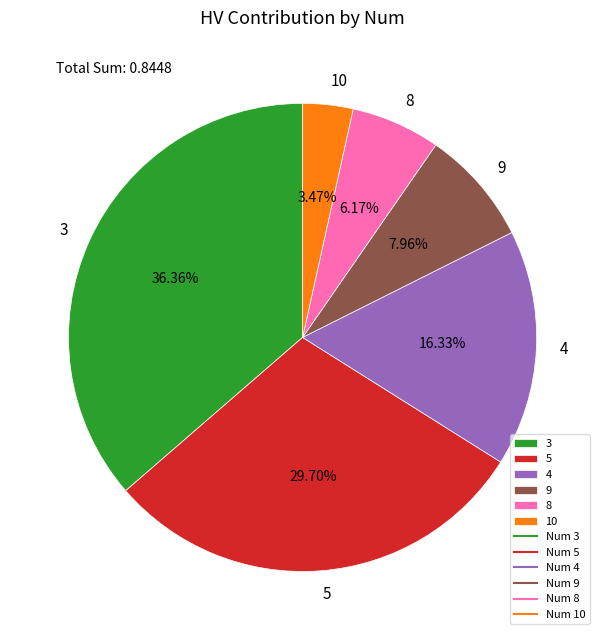

Do 8 and 5 together represent more than half of the pie?

No